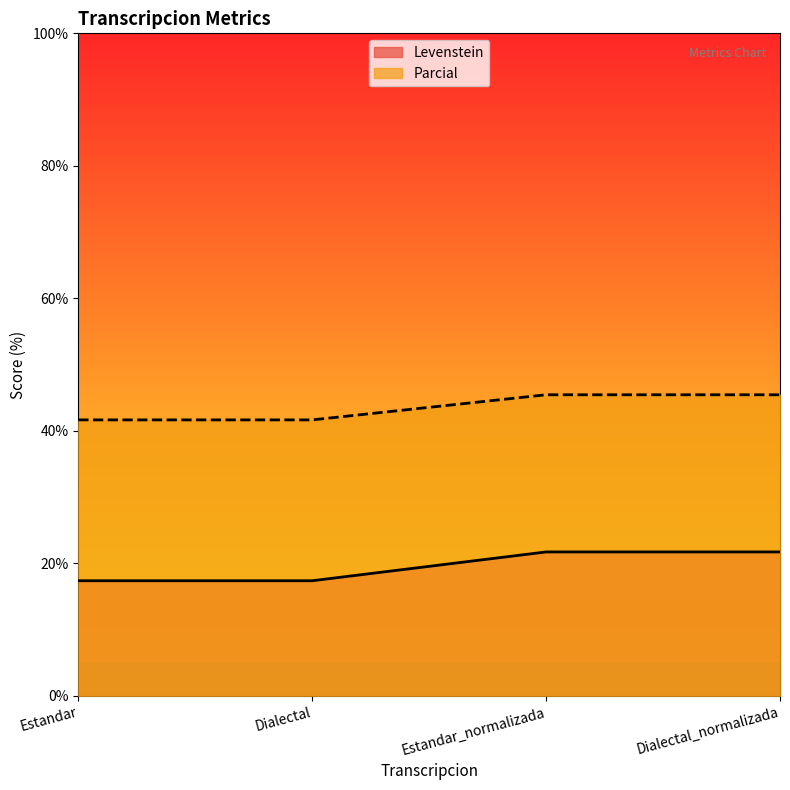

Count the number of data series in this chart.

2